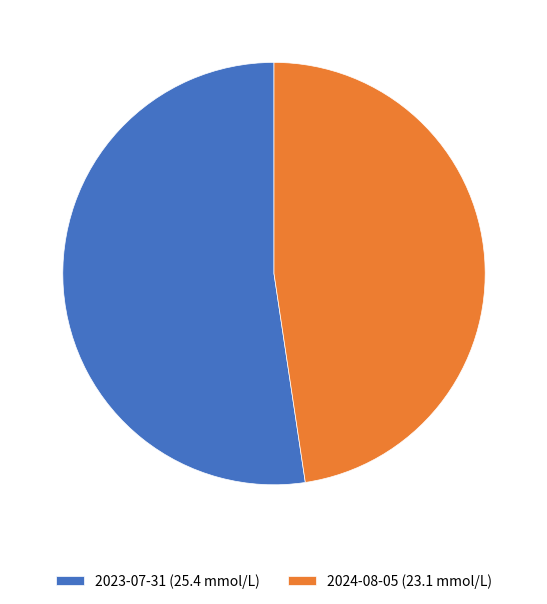

Is the sum of 2023-07-31 (25.4 mmol/L) and 2024-08-05 (23.1 mmol/L) greater than half?

Yes